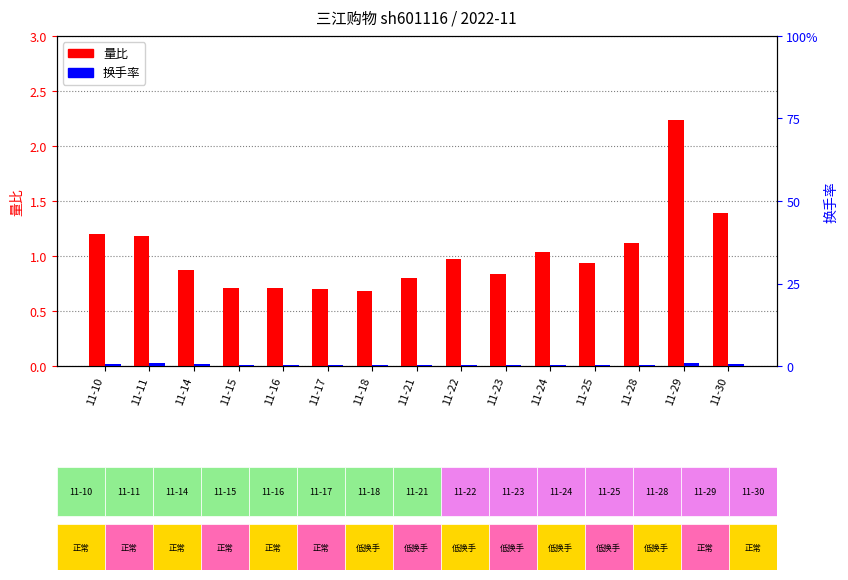

What is the spread (max minus min) of values at 11-11?

0.4